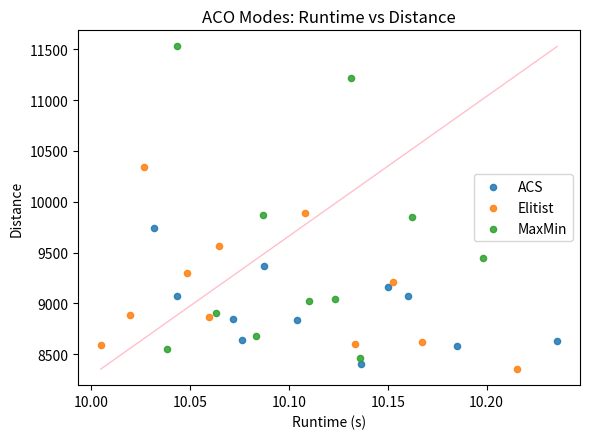

Which series has the largest Y range (max minus min)?

MaxMin